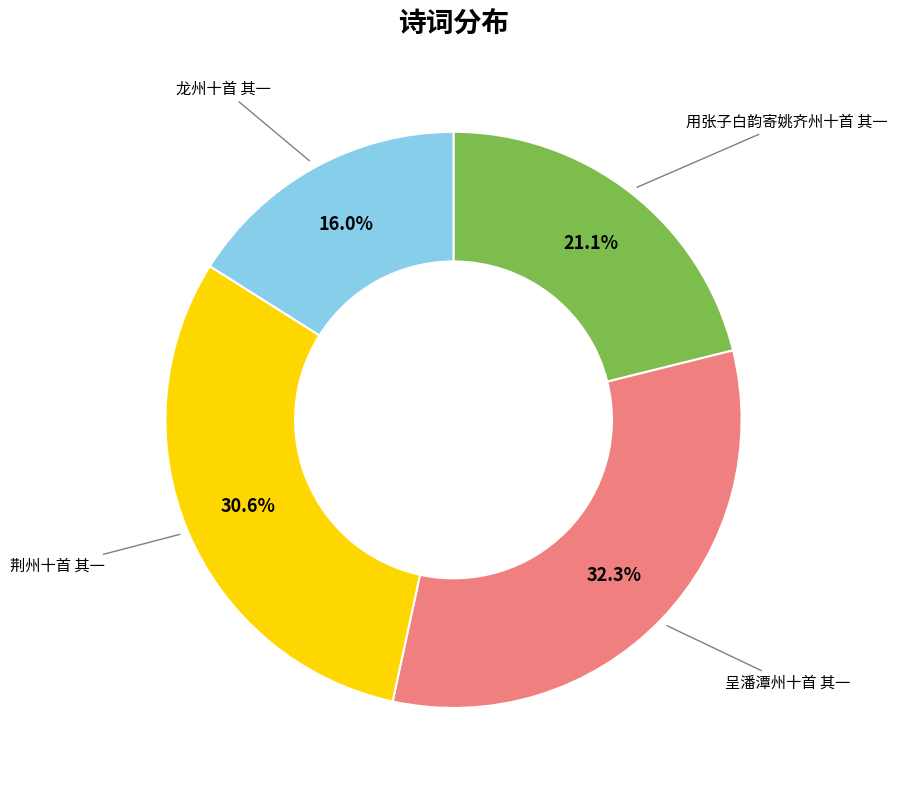

Which category has the biggest portion of the pie?

呈潘潭州十首 其一